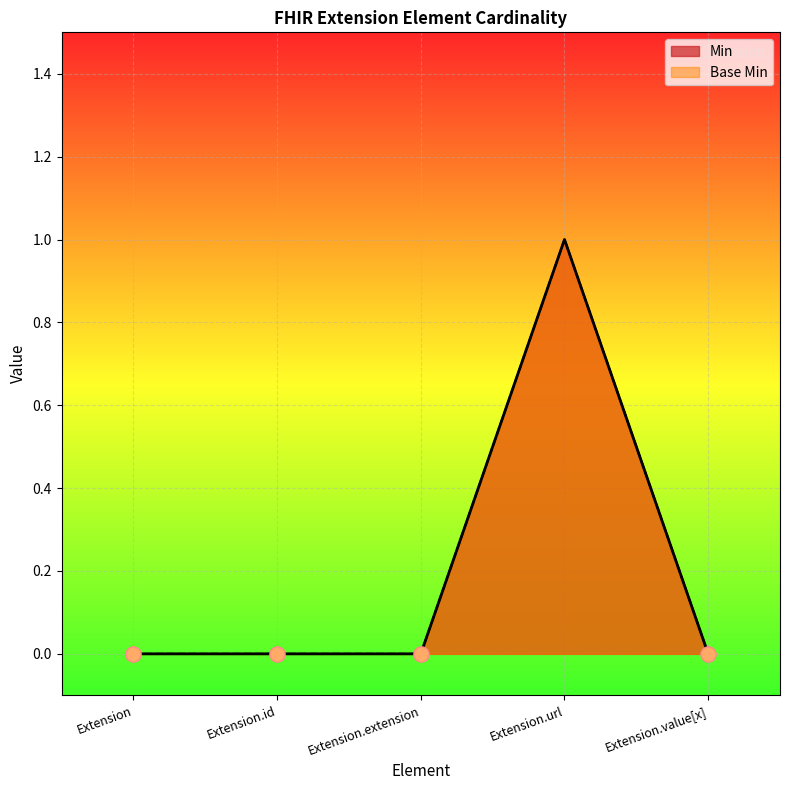

At which category is the sum across all series the highest?

Extension.url